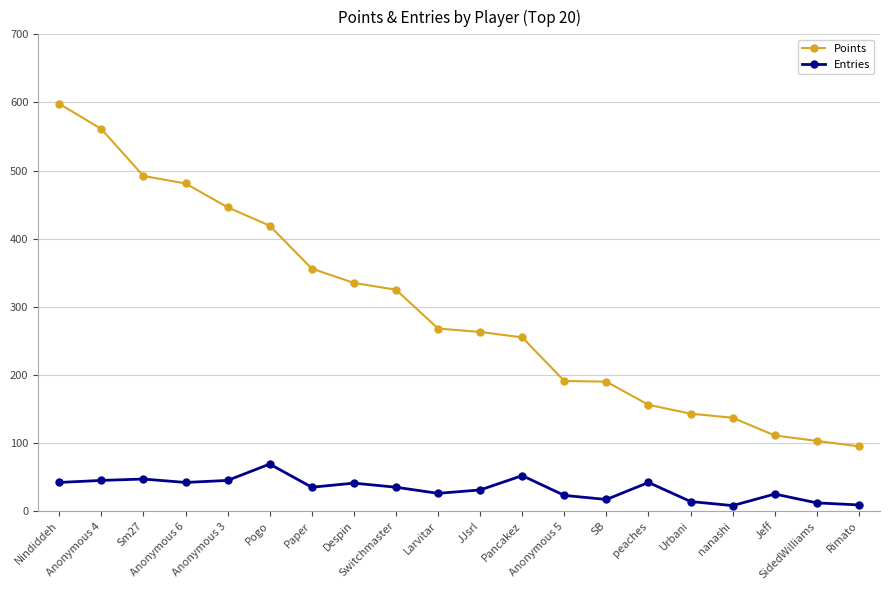

What is the minimum value for Points?

95